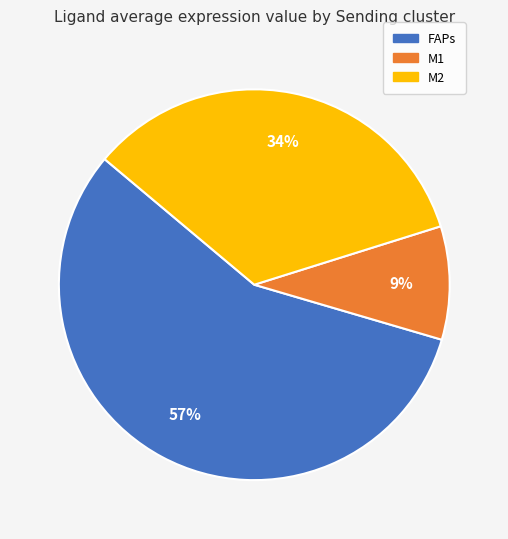

To the nearest percent, what percentage of the pie is M1?

9%